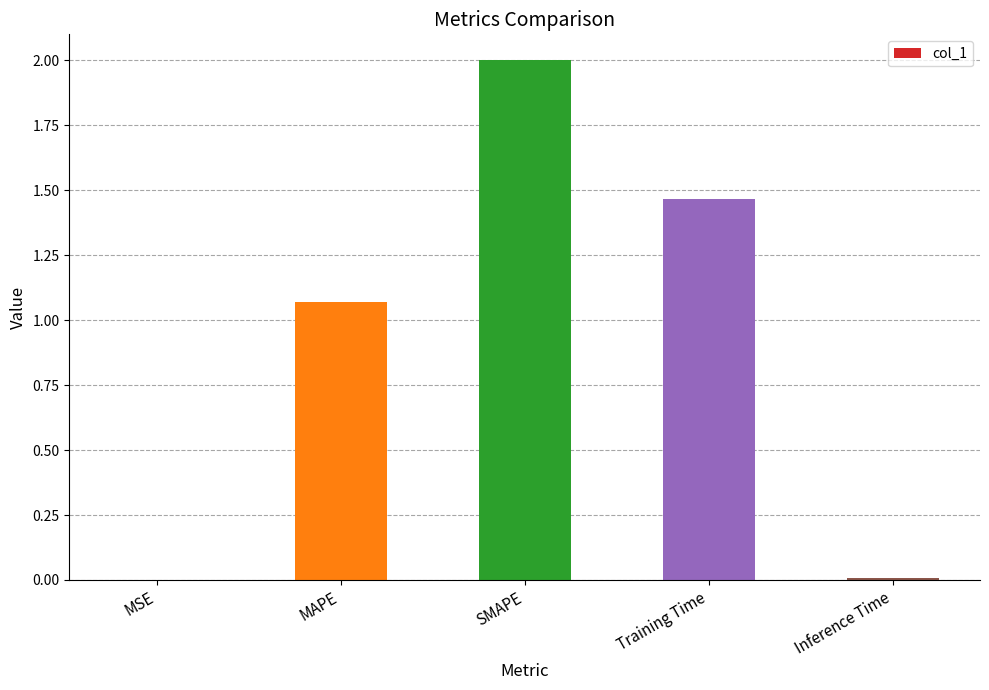

How many values exceed 1?

3